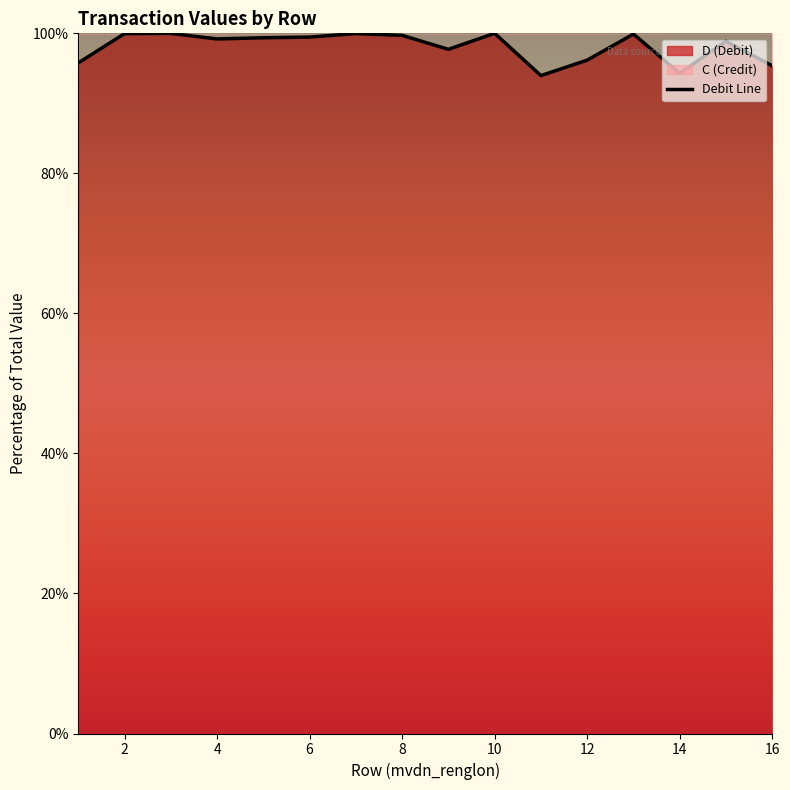

What is the average value?

98.1